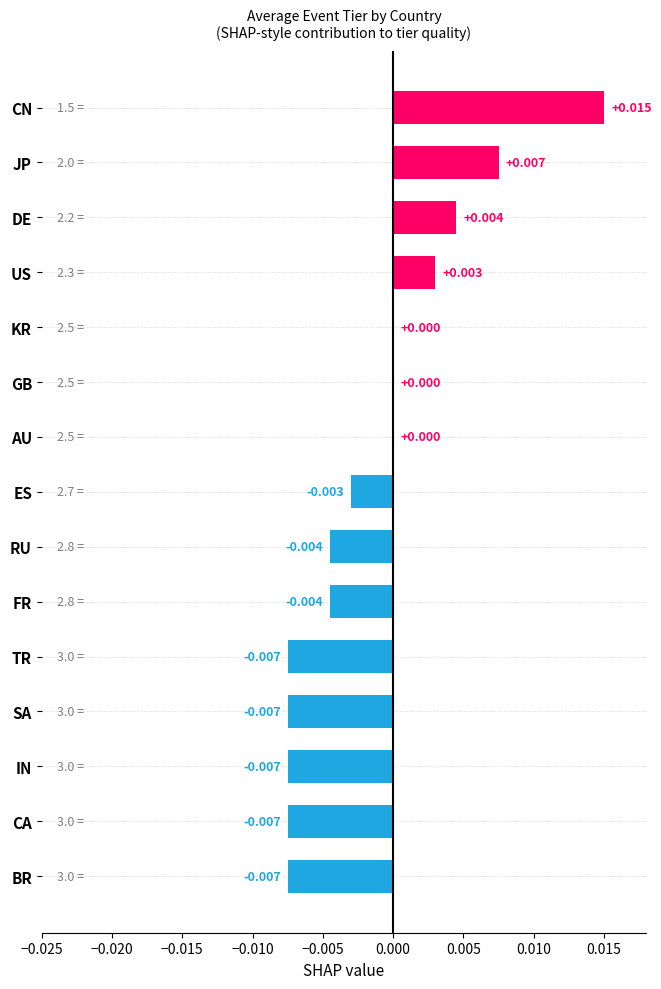

Which category has the highest value across all series?

CN